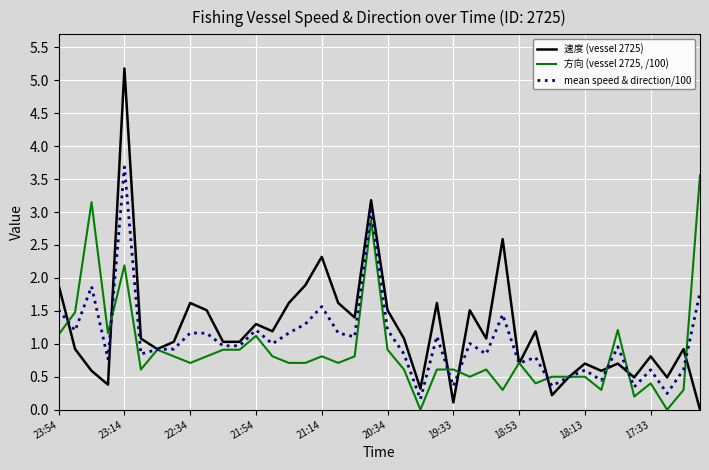

At how many categories does at least one series exceed 3?

4